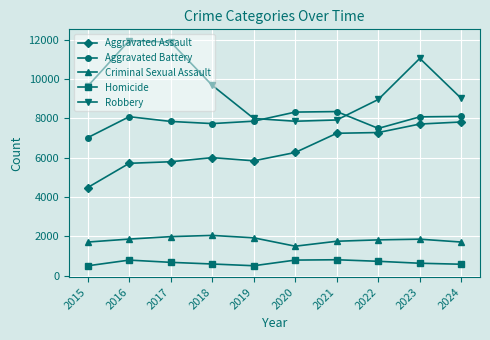

True or false: Robbery and Criminal Sexual Assault intersect in this chart.

False